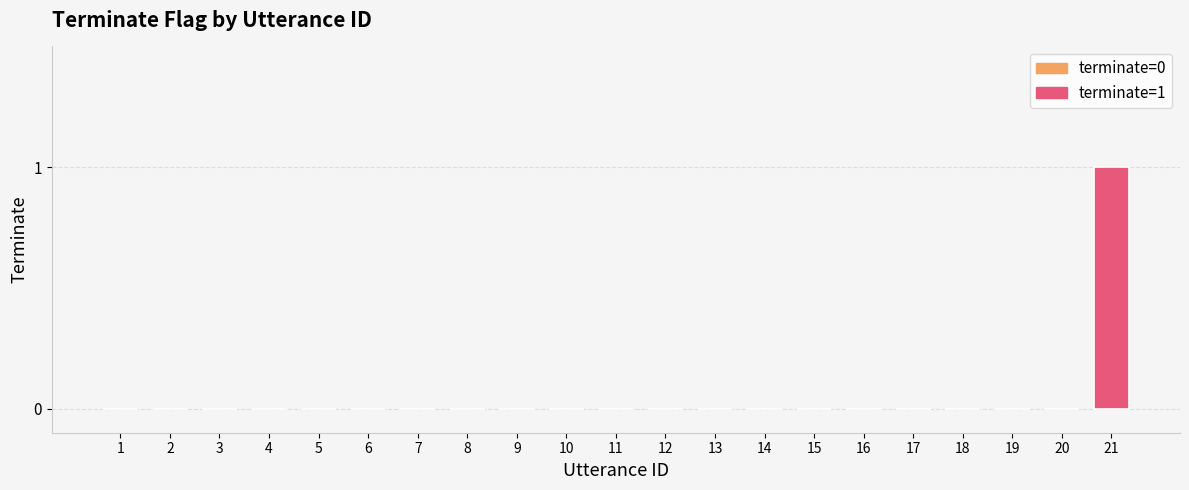

List the labels in order of value, smallest first.

1, 2, 3, 4, 5, 6, 7, 8, 9, 10, 11, 12, 13, 14, 15, 16, 17, 18, 19, 20, 21